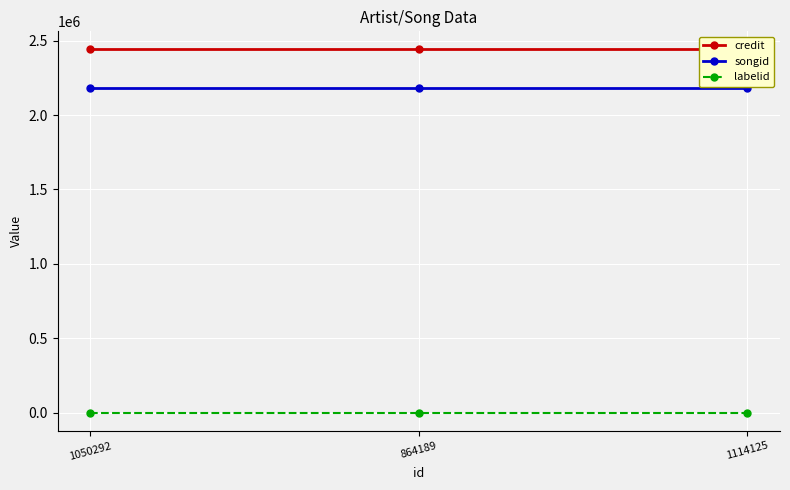

What is the sum of all labelid values?

-3